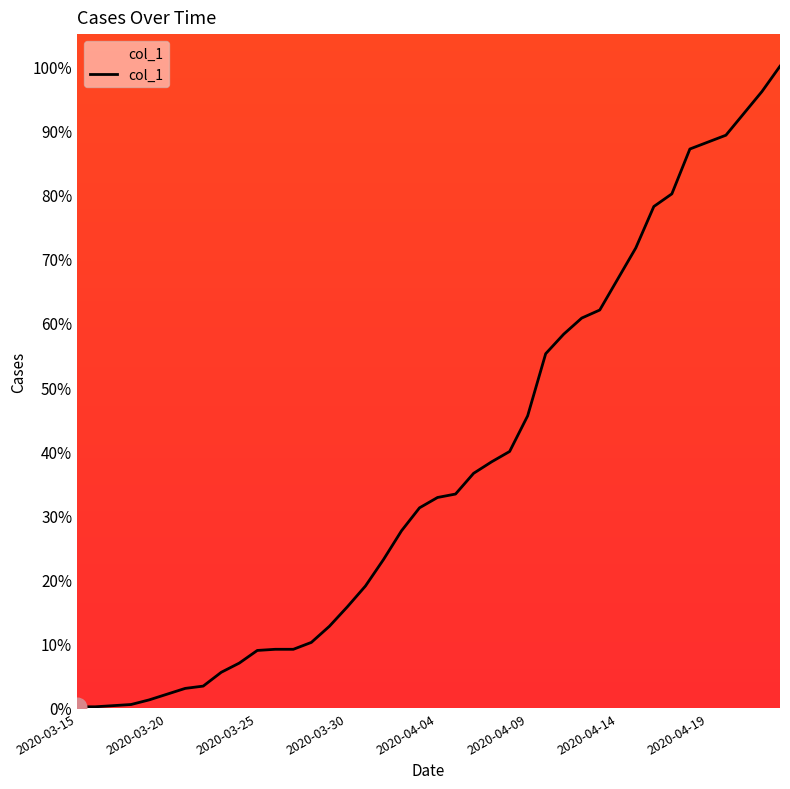

What is the difference between the maximum and minimum values?

99.8